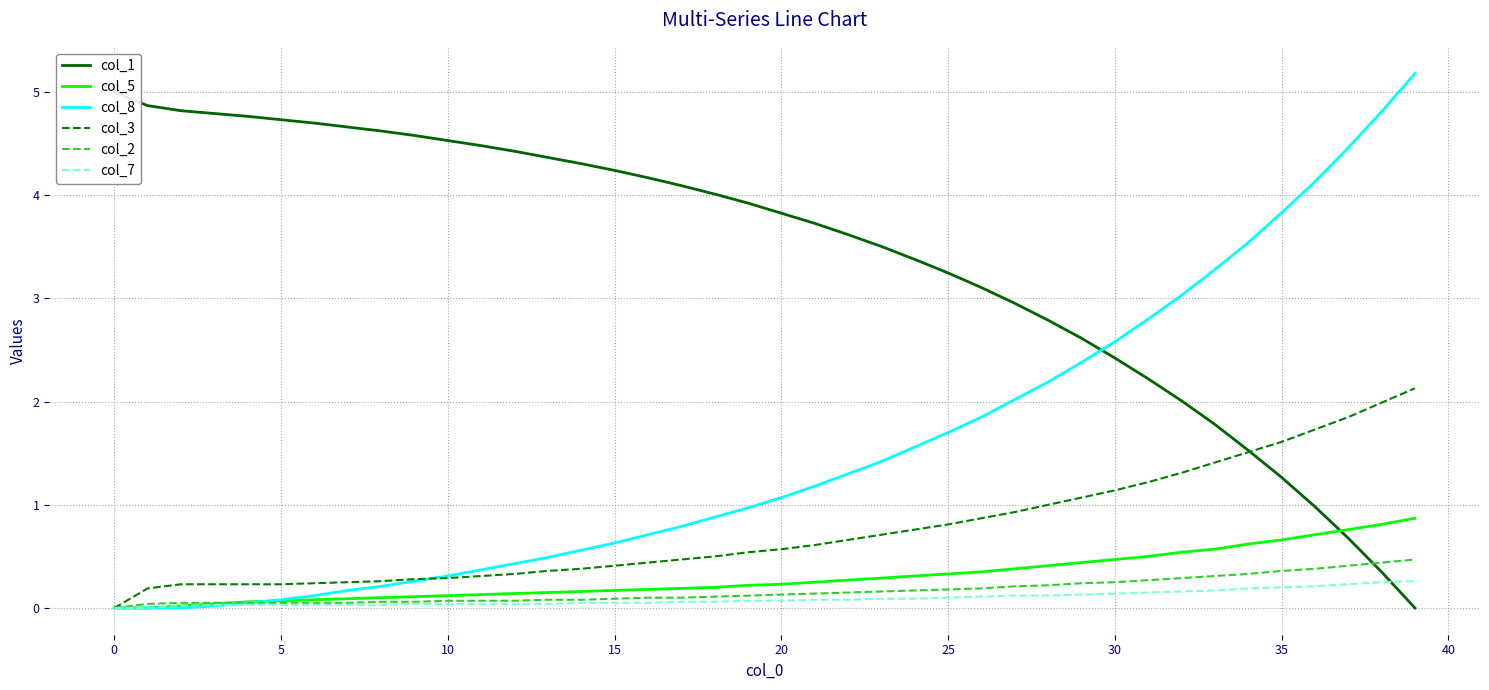

True or false: col_2 has a value of 0.1 at 20.

True